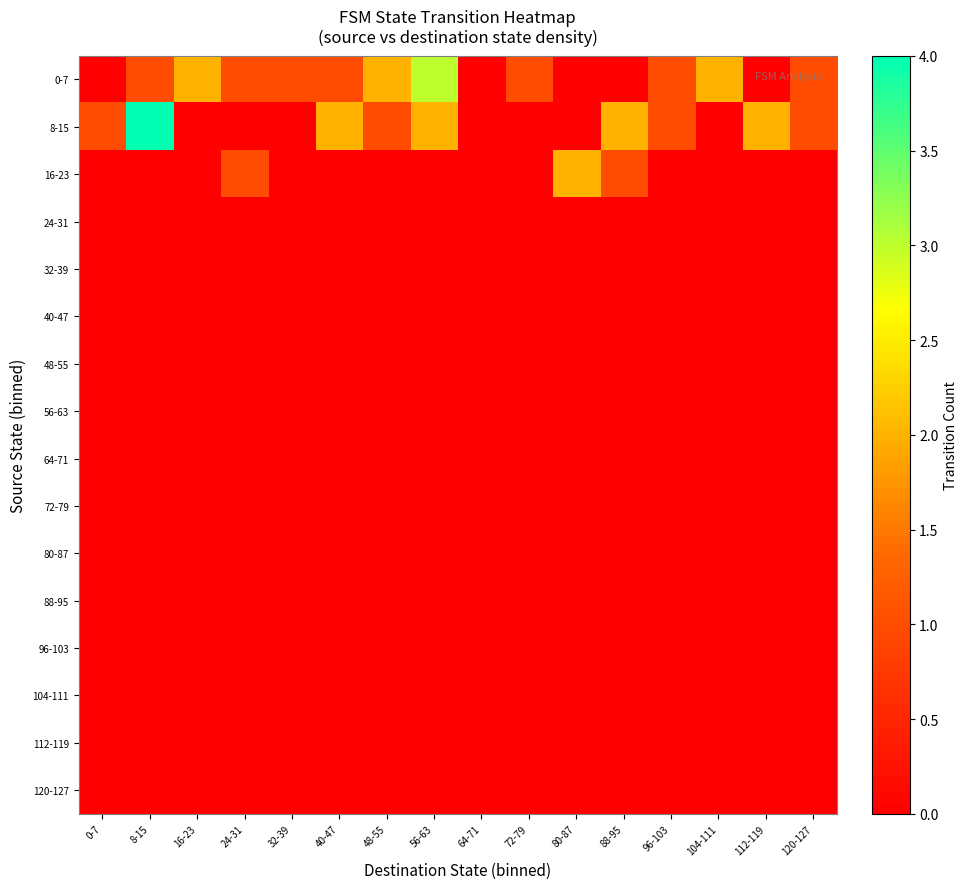

What is the spread (max minus min) of values at 24-31?

1